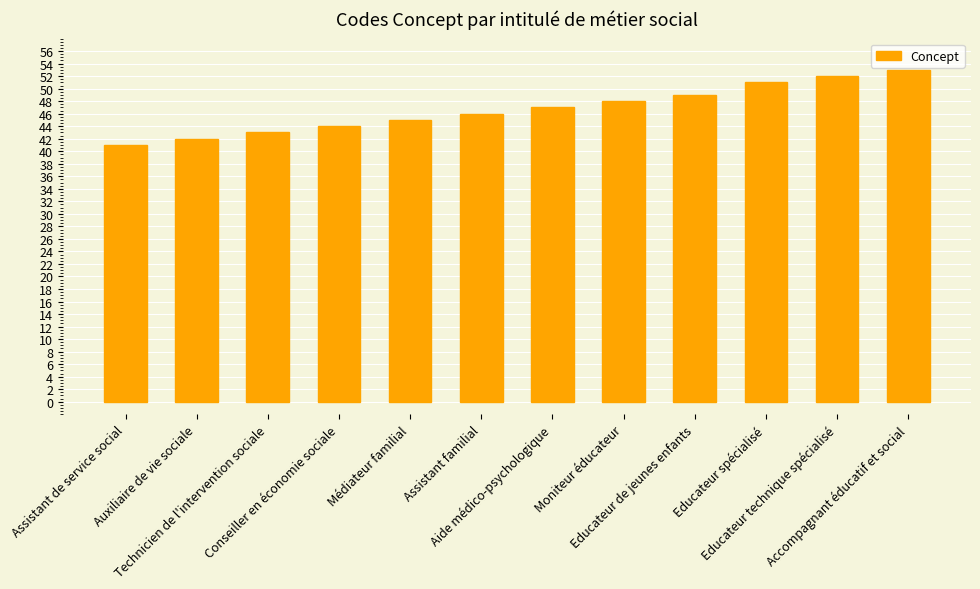

What is the value of the 1st bar from the left?

41